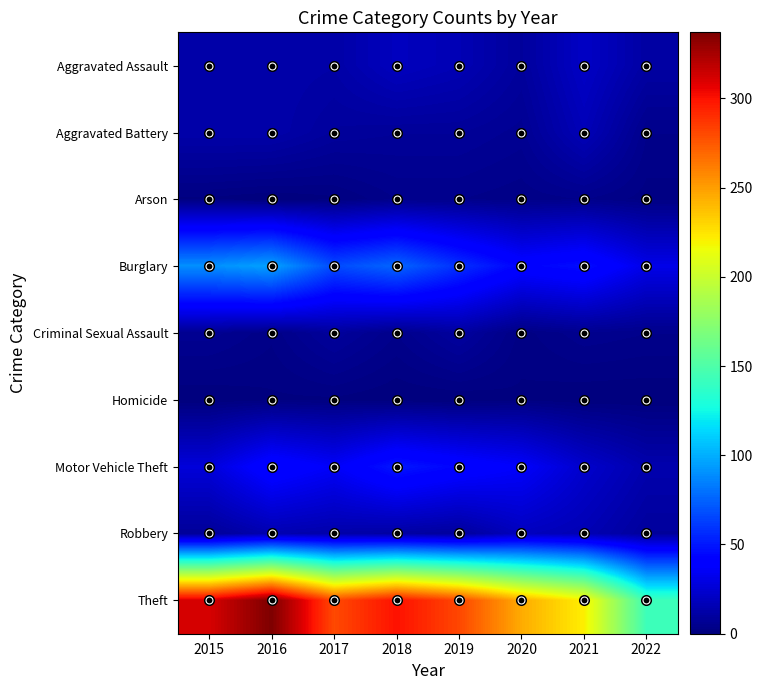

List the series in order of their peak value, lowest first.

Homicide, Arson, Criminal Sexual Assault, Aggravated Battery, Robbery, Aggravated Assault, Motor Vehicle Theft, Burglary, Theft